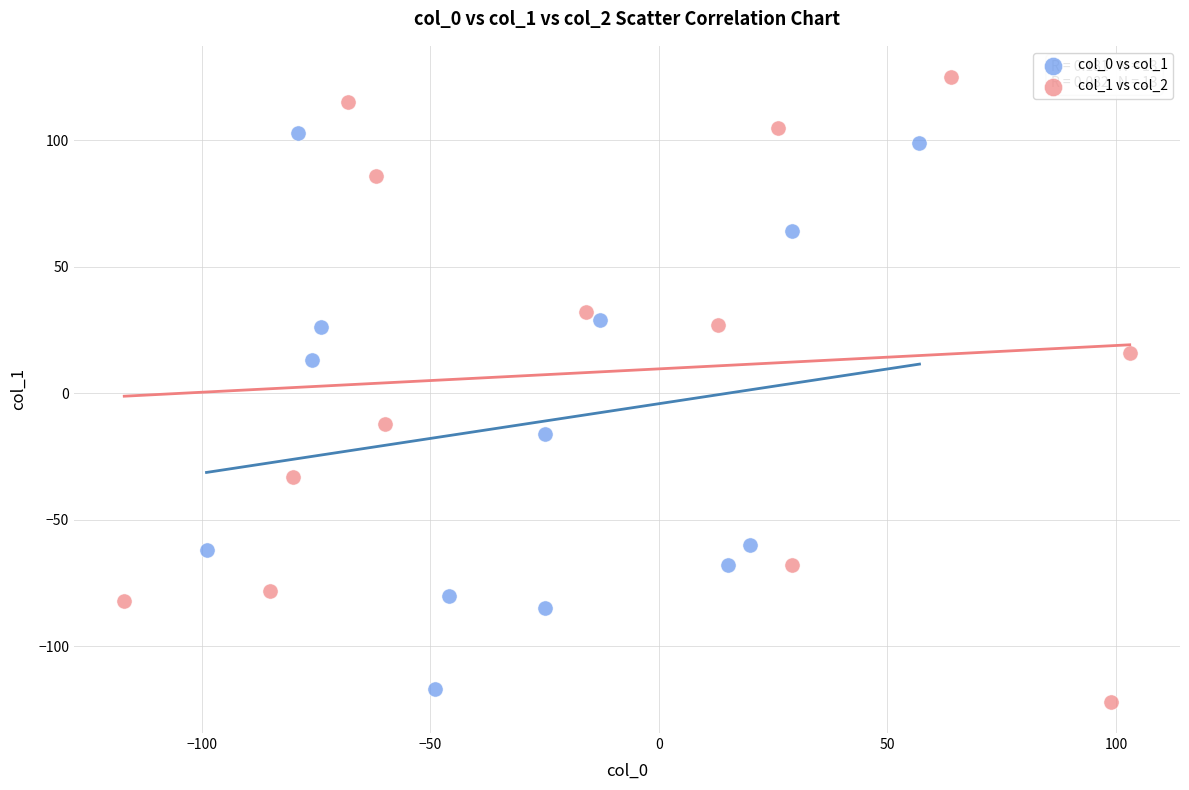

Which series has the largest Y range (max minus min)?

col_1 vs col_2